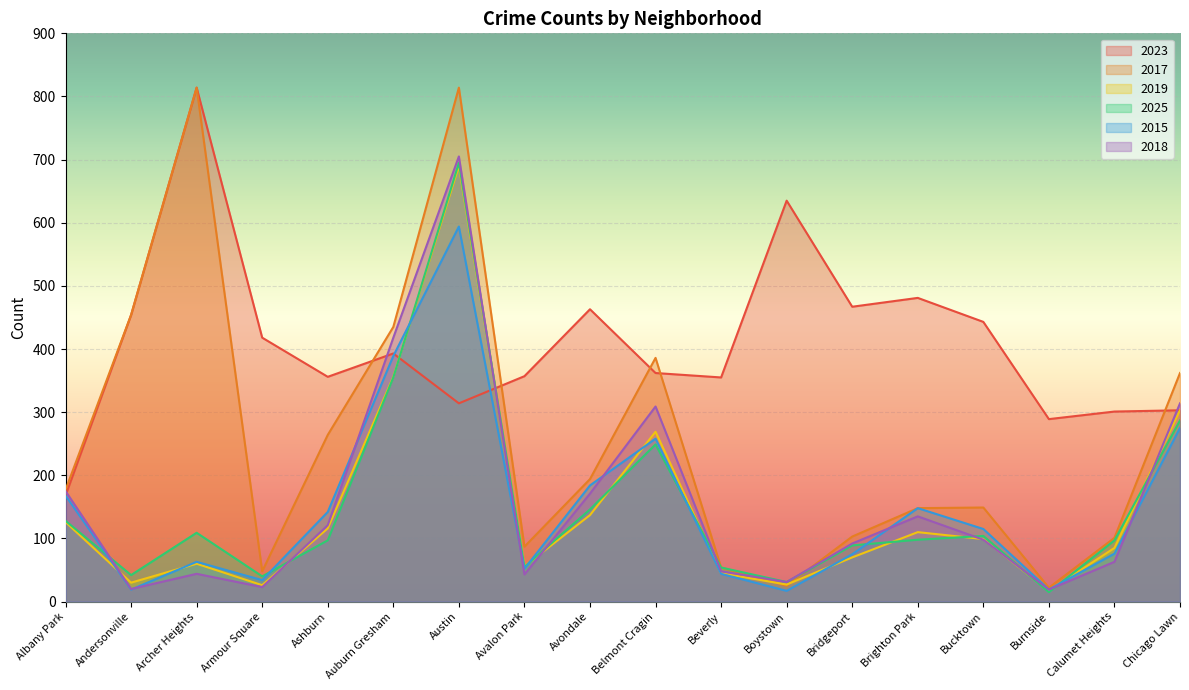

Does the chart display data point markers on the line(s)?

No